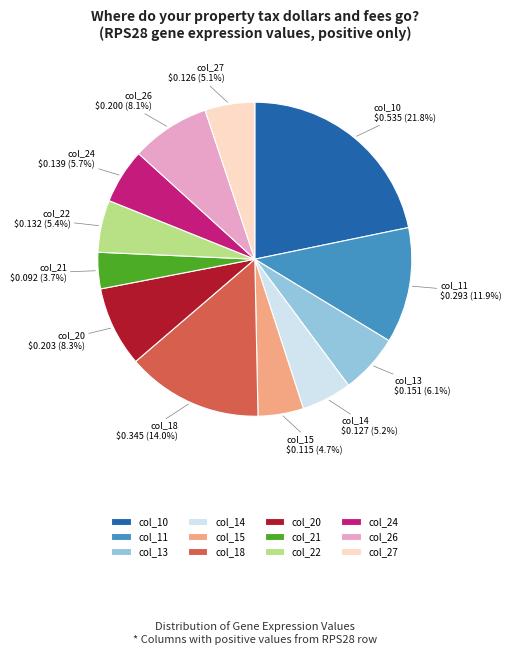

Is there any slice that represents more than half of the pie?

No